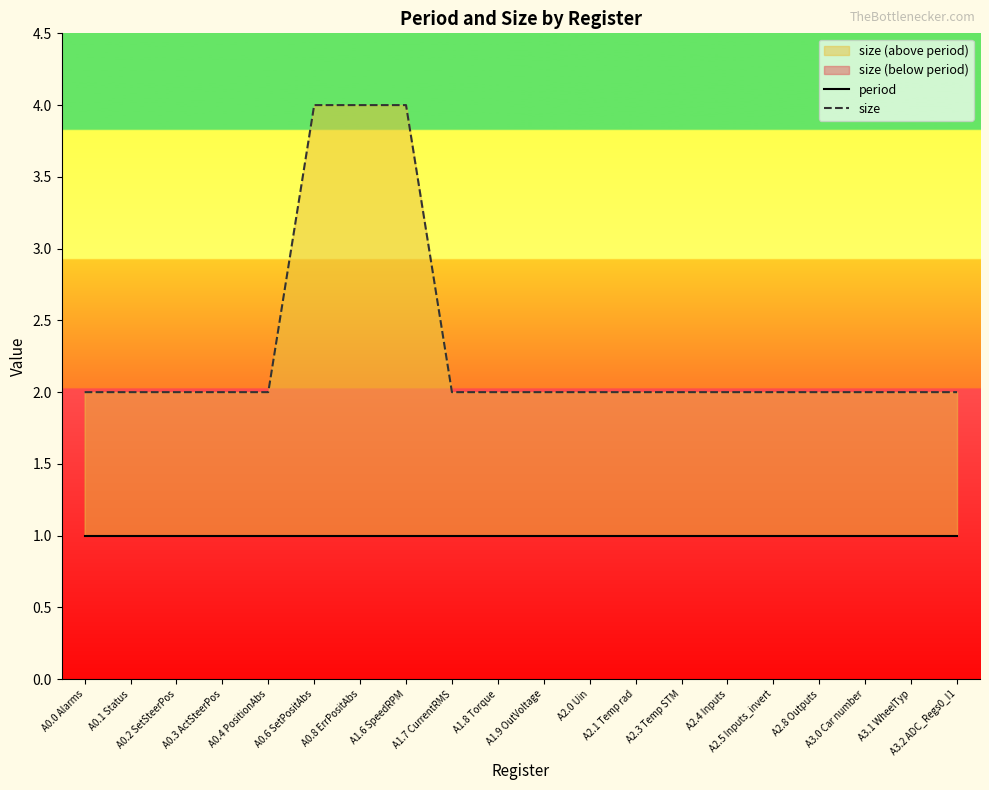

At which category is the sum across all series the highest?

A0.6 SetPositAbs